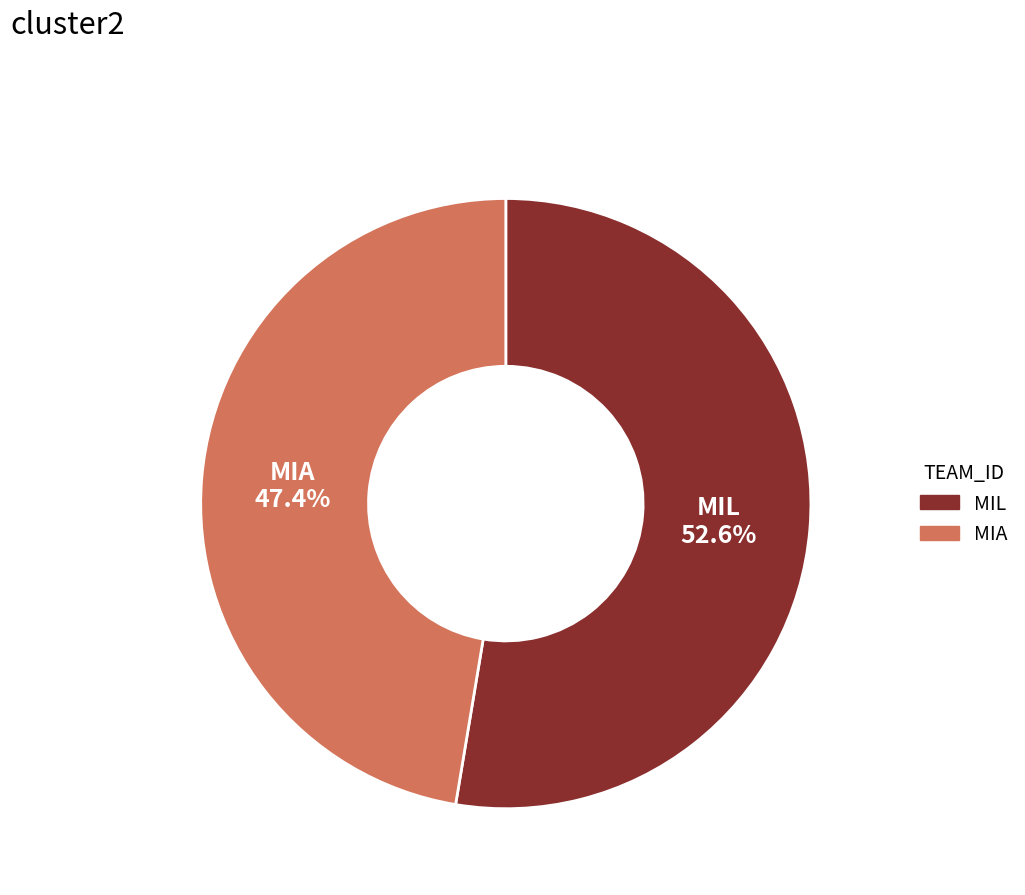

To the nearest percent, what is the difference between the MIL and MIA slice percentages?

5%